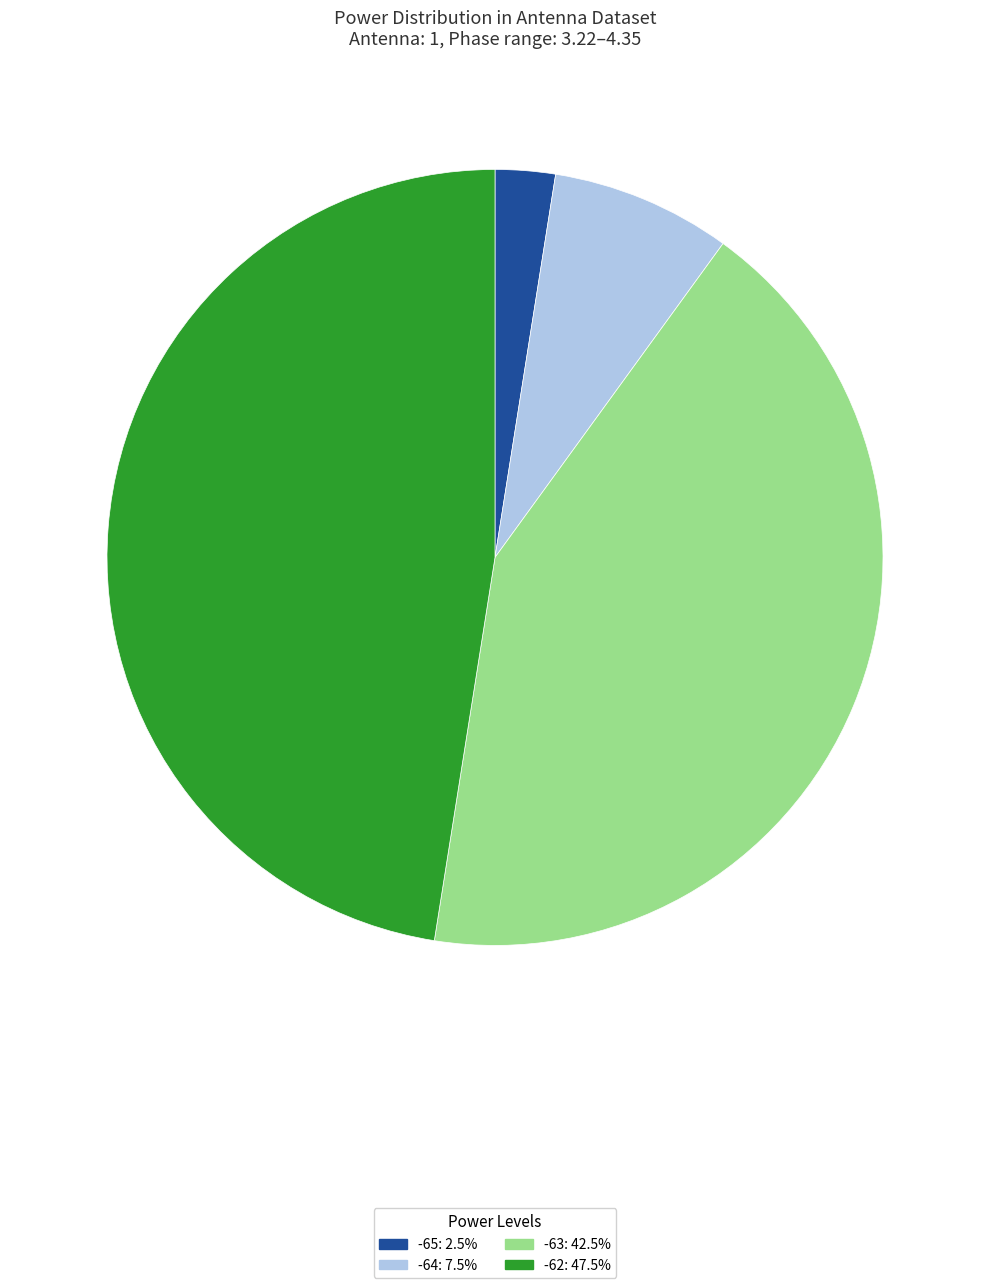

Between -64 and -63, which is larger?

-63